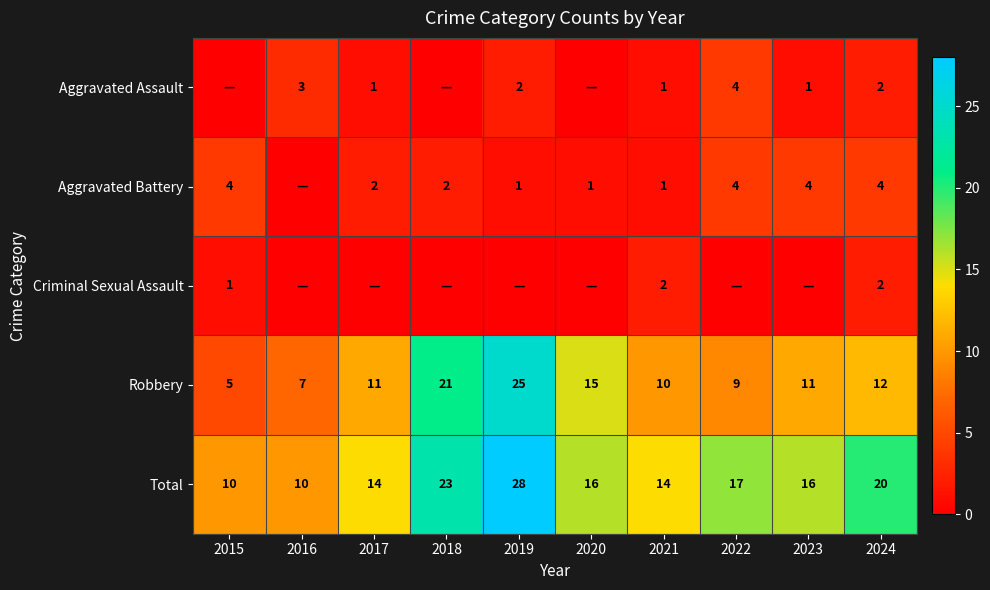

The value of Total at 2021 is 14. True or false?

True